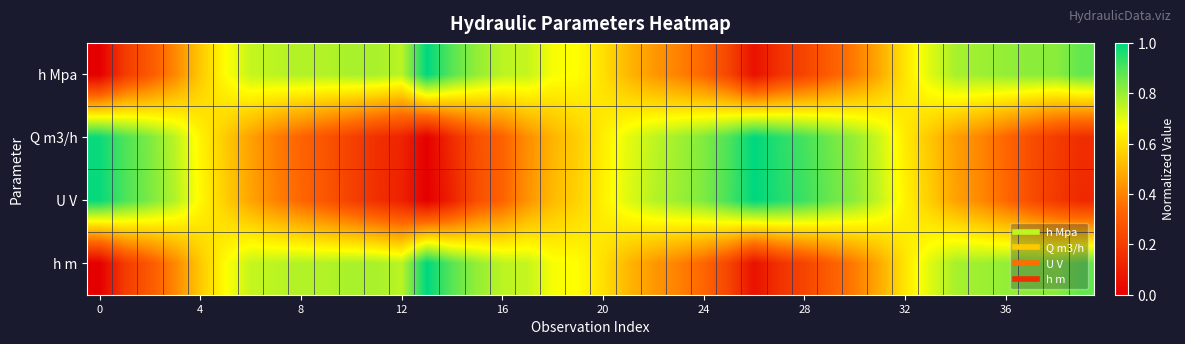

Which series has the largest range (max minus min)?

h Mpa